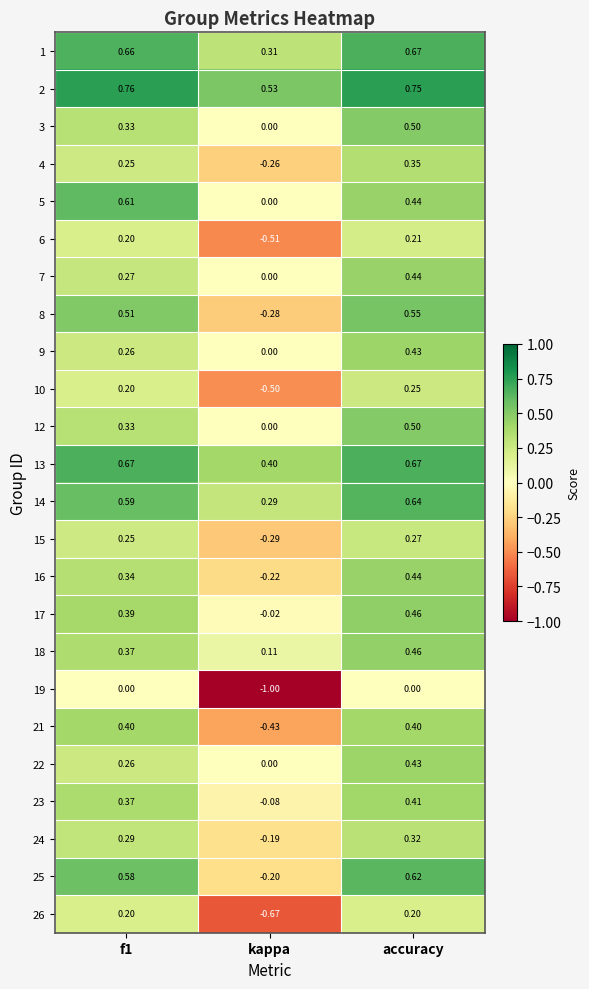

Which series has the largest range (max minus min)?

19